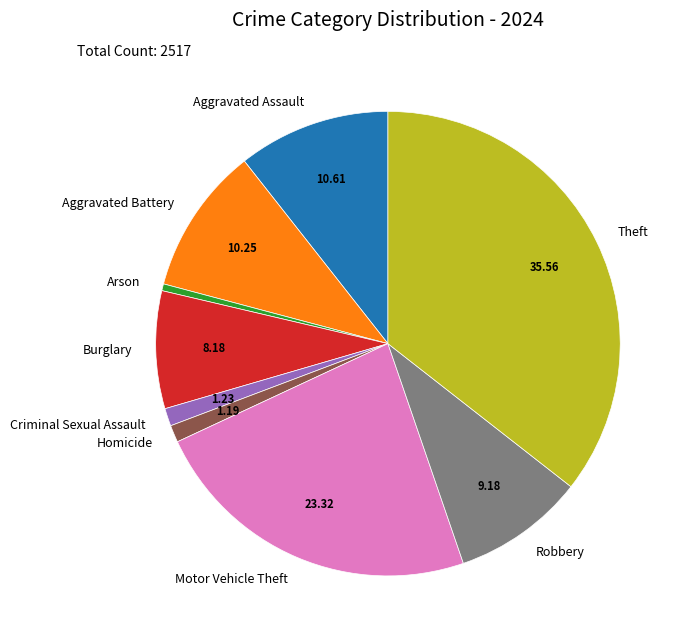

Is there a majority slice in this chart?

No